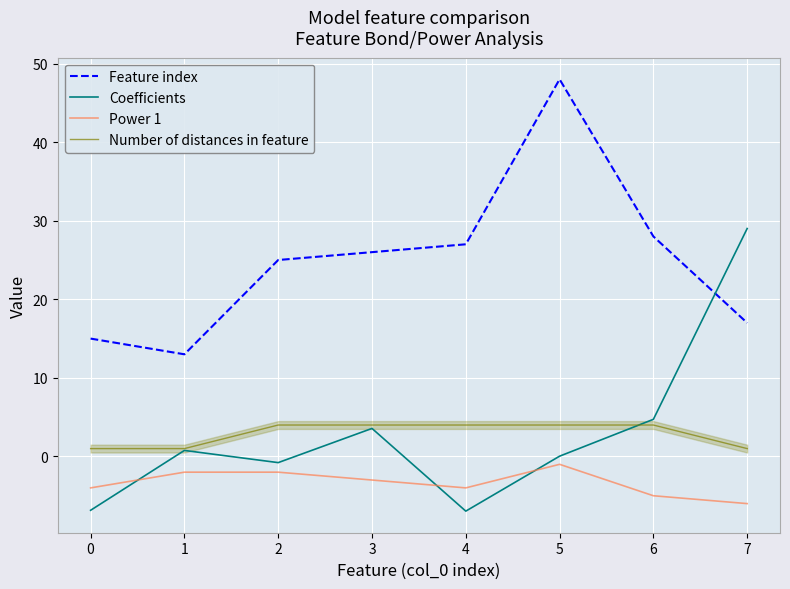

Where is Power 1 nearest to the value -3?

3